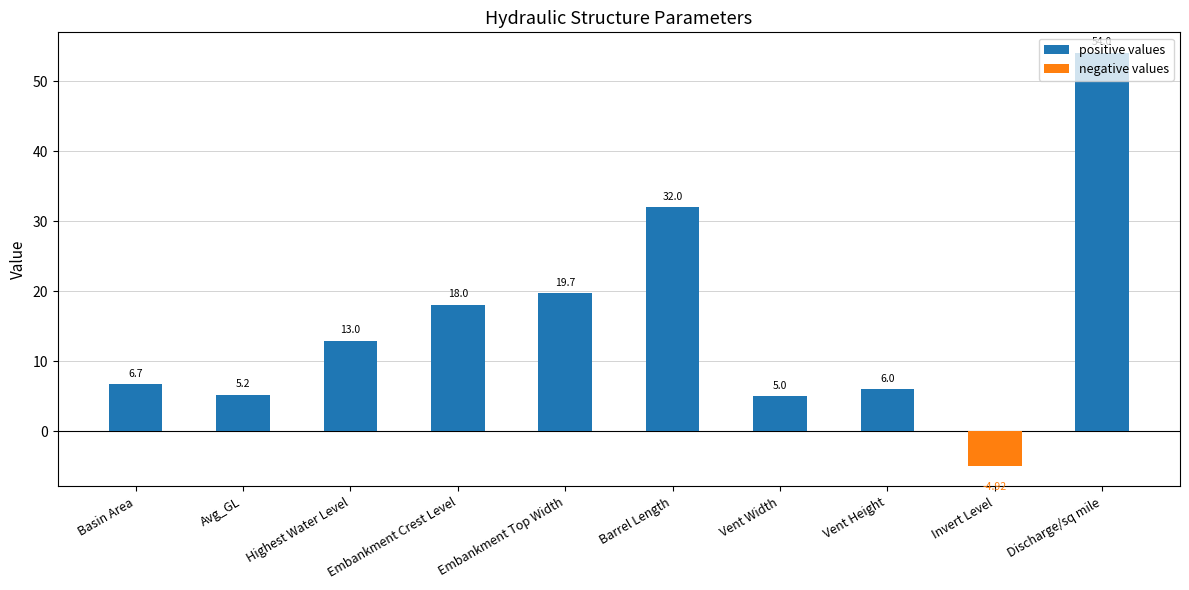

Which category has the lowest value in the negative values series?

Invert Level